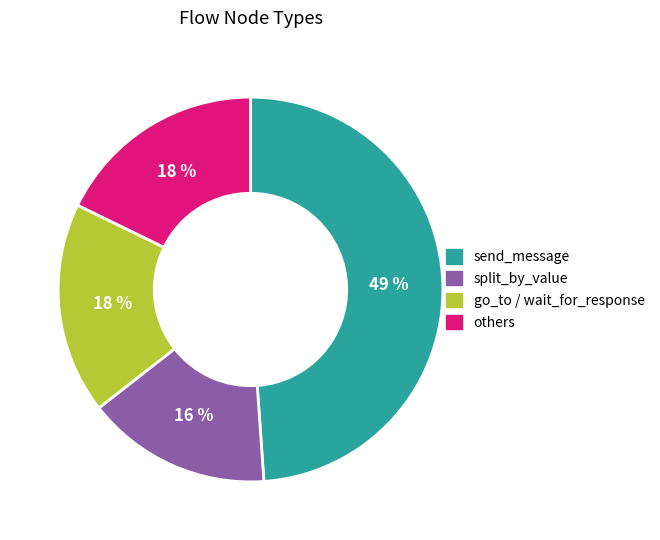

Is there a majority slice in this chart?

No